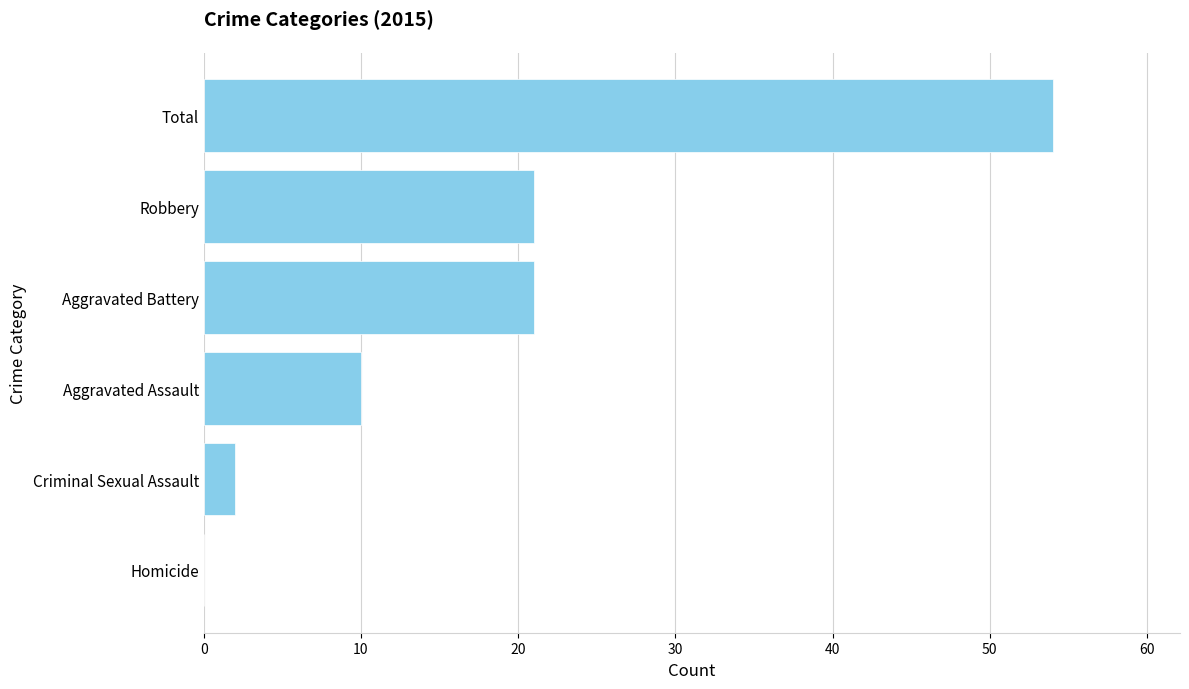

Which category has the highest value across all series?

Total